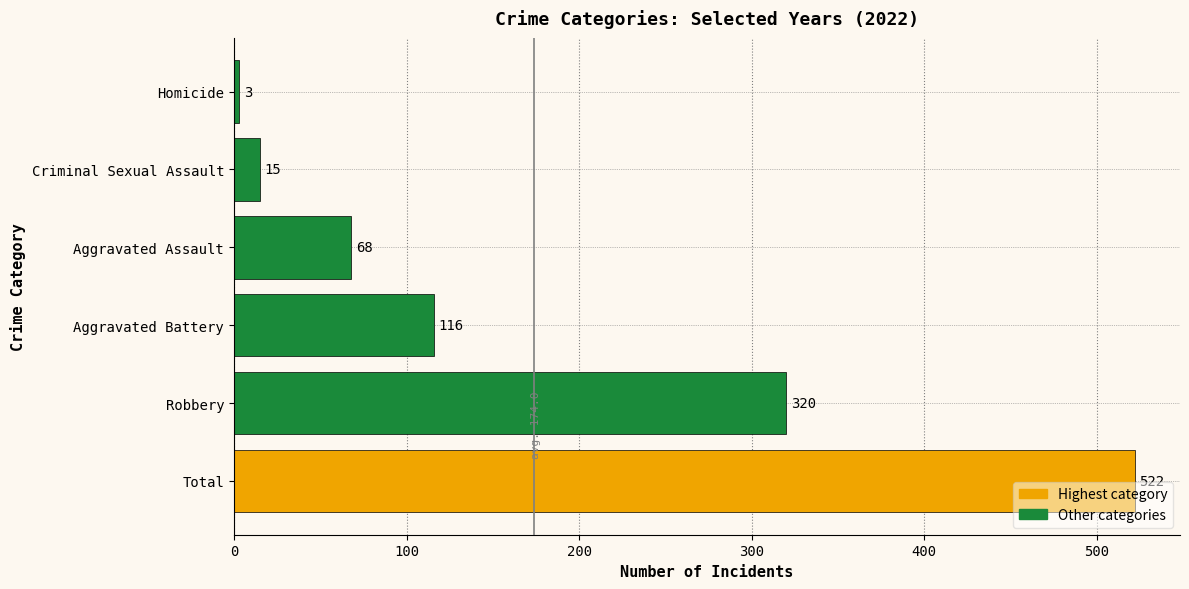

Reading top to bottom, list all the values displayed in this chart.

3	15	68	116	320	522